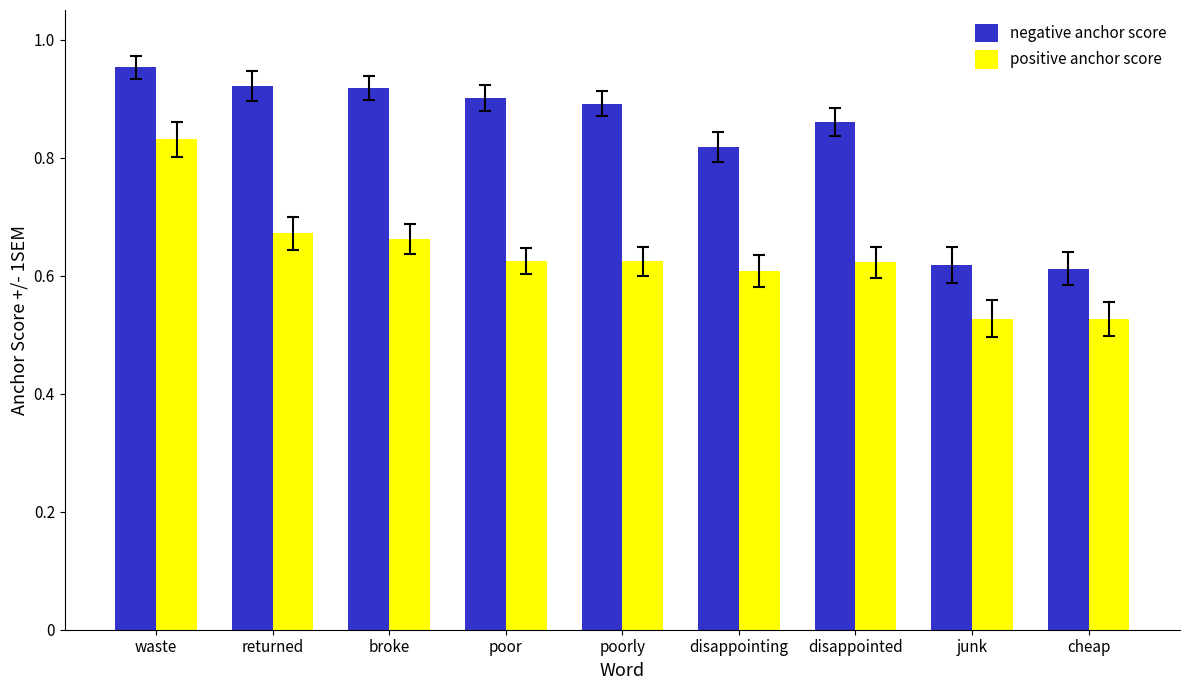

What is the difference between the maximum and minimum values in the negative anchor score series?

0.3